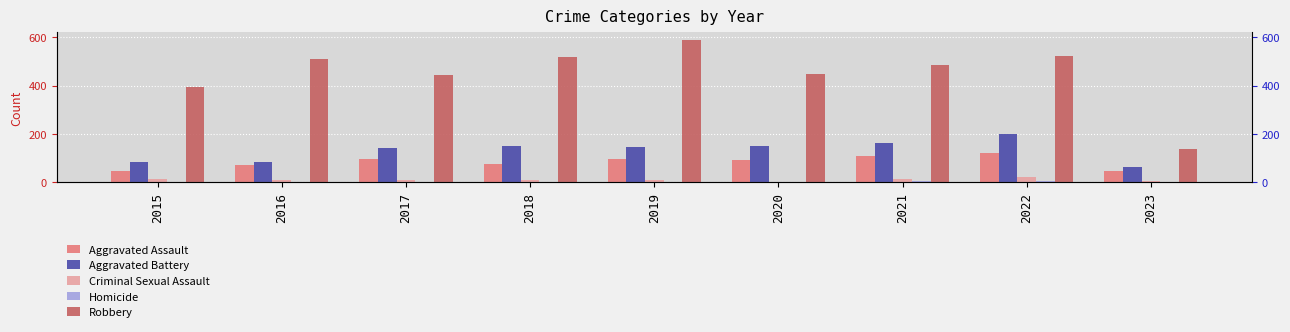

Count the number of data series in this chart.

5